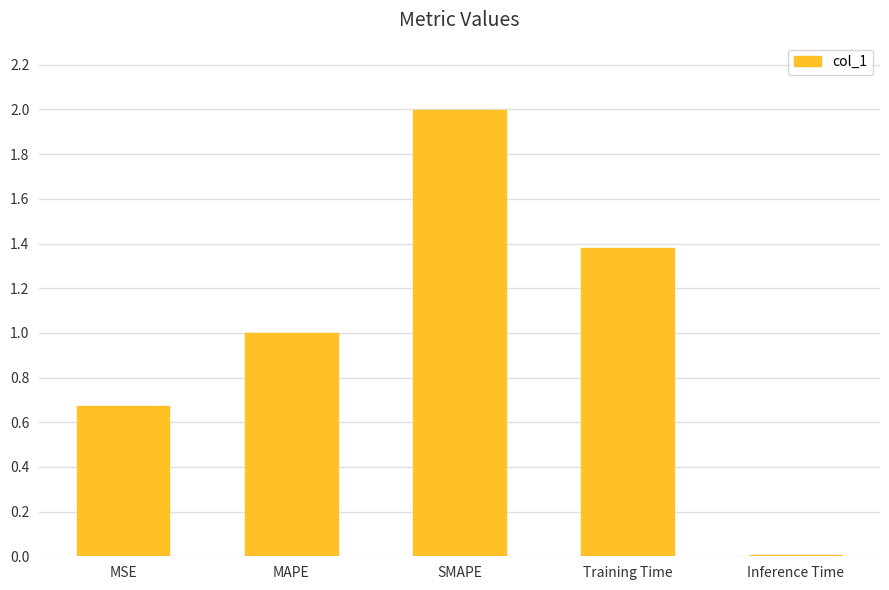

Rank the categories by value from highest to lowest.

SMAPE, Training Time, MAPE, MSE, Inference Time